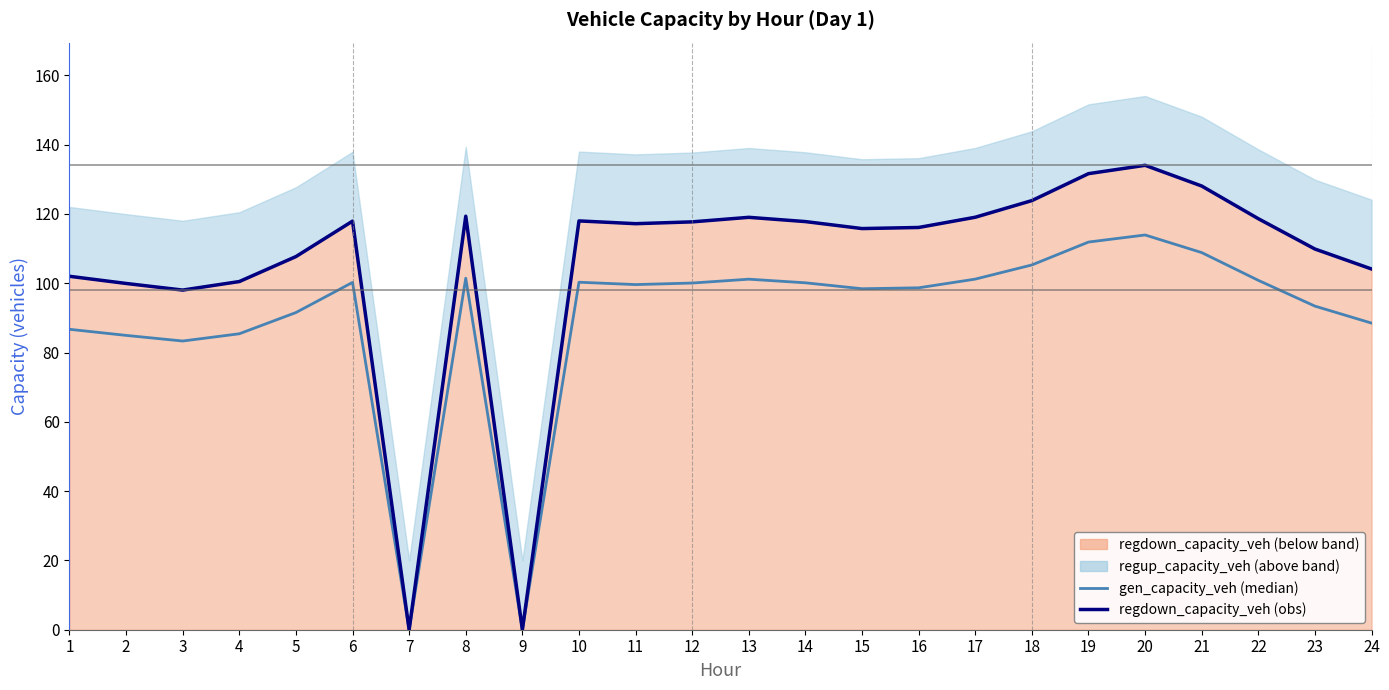

Where is gen_capacity_veh nearest to the value 56?

3